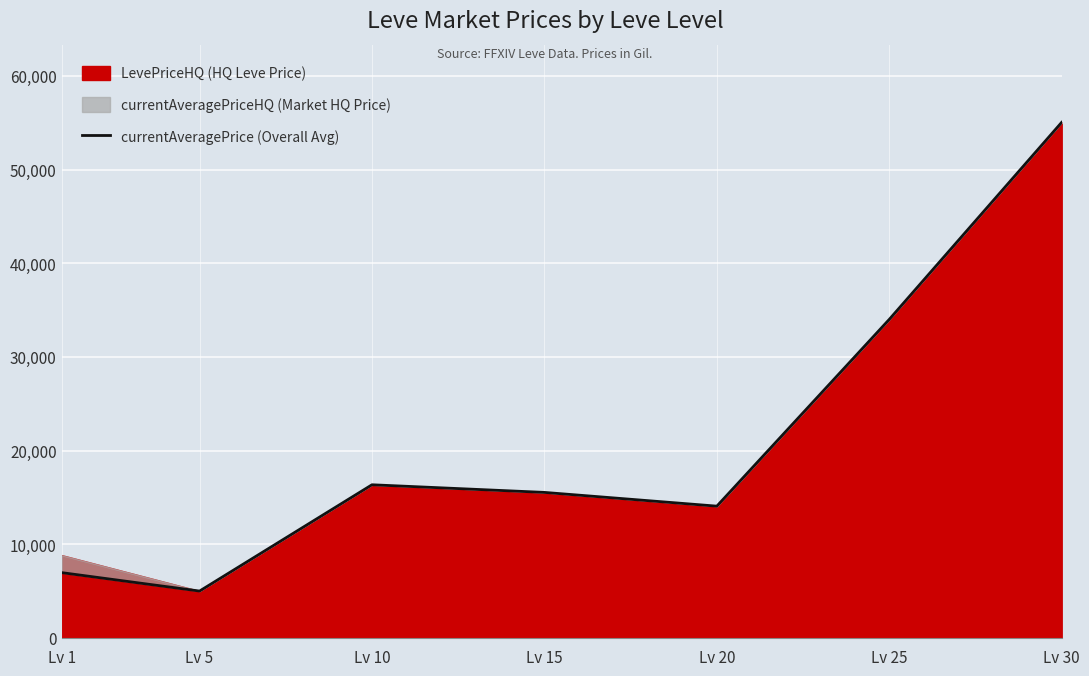

The value at Lv 25 is 49002.2. True or false?

False